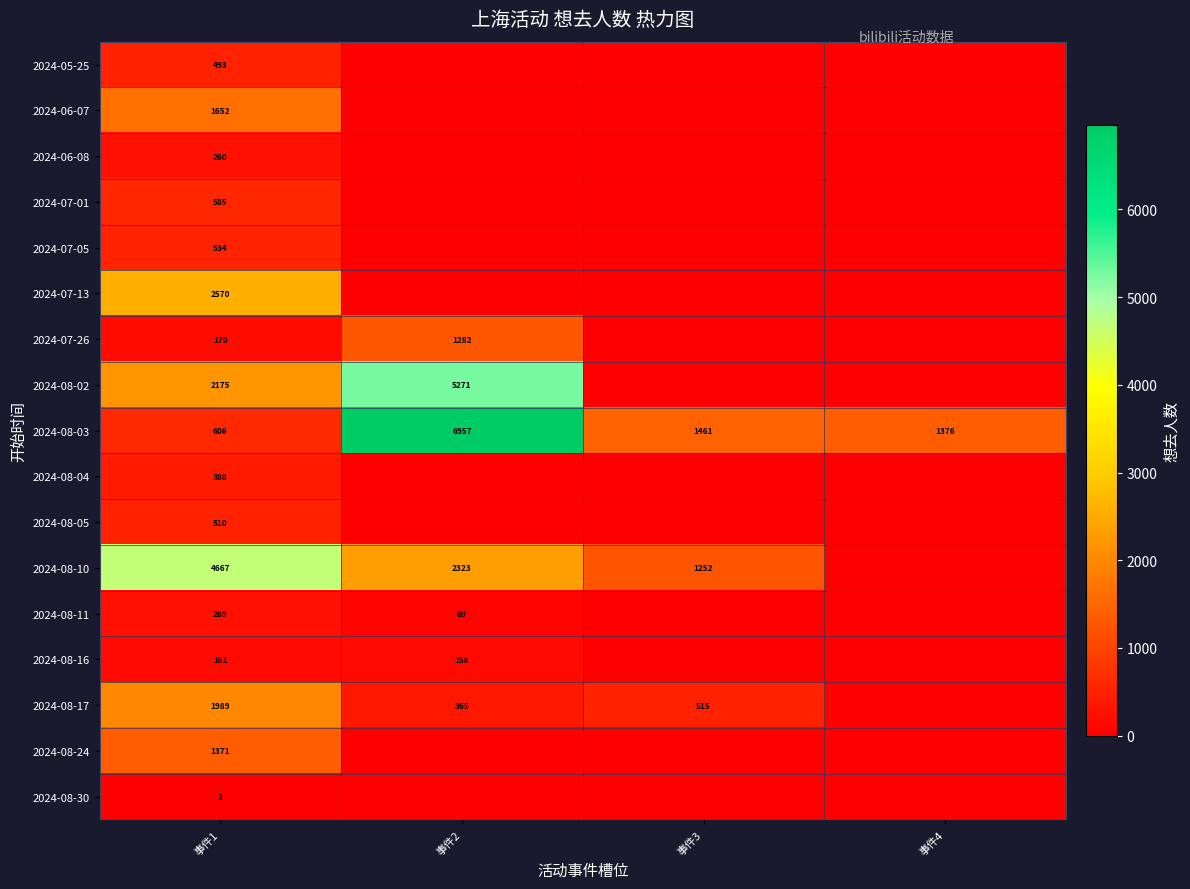

What is the spread (max minus min) of values at 事件1?

4665